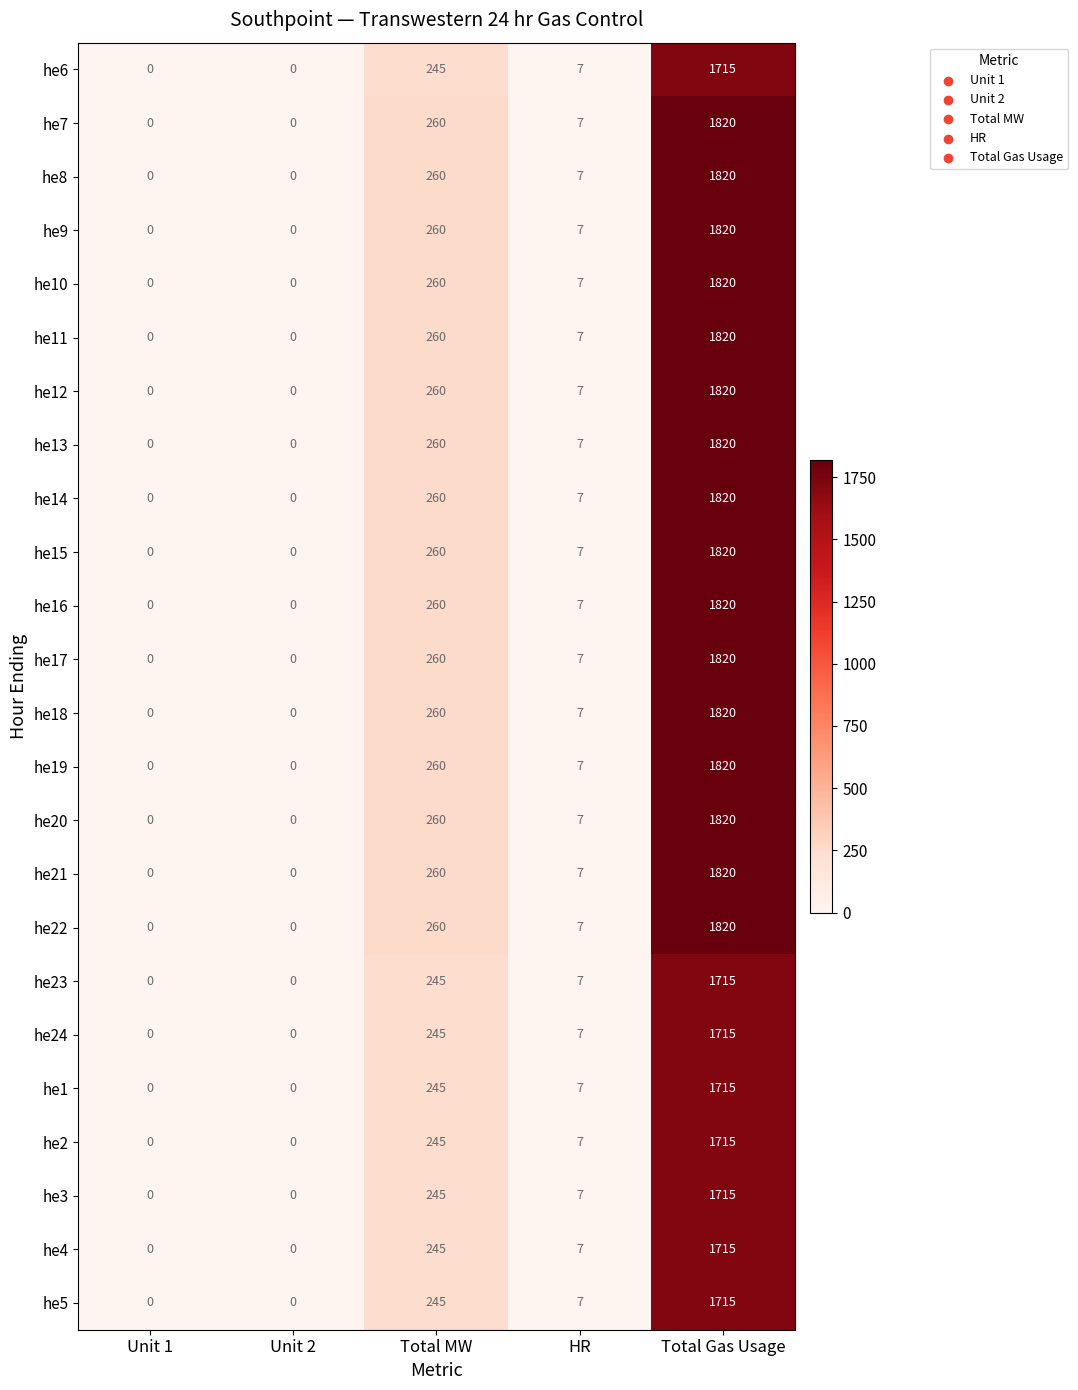

What is the difference between the he19 values at HR and Unit 2?

7